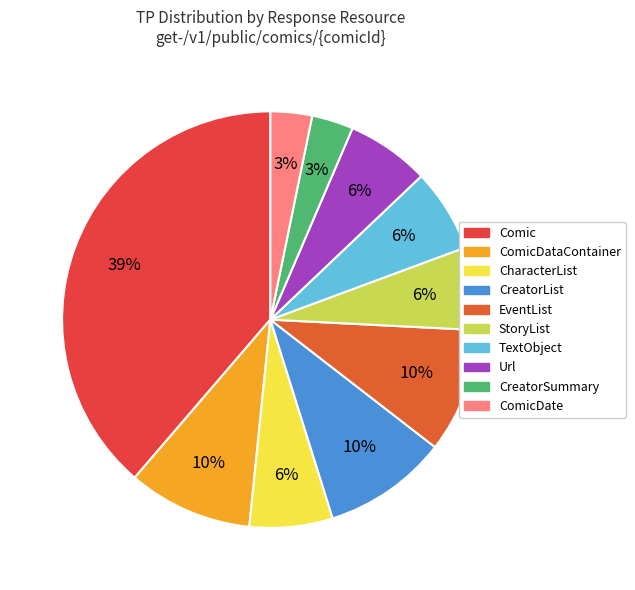

How many segments does this pie chart have?

10